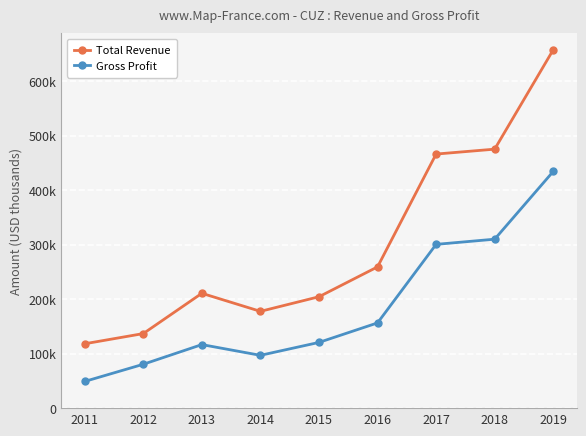

Reading left to right, transcribe all the data shown in this chart.

Total Revenue: 118100	136800	210700	177600	204400	259200	466200	475200	657500
Gross Profit: 49000	80500	116600	96900	120600	156400	300500	310000	434300